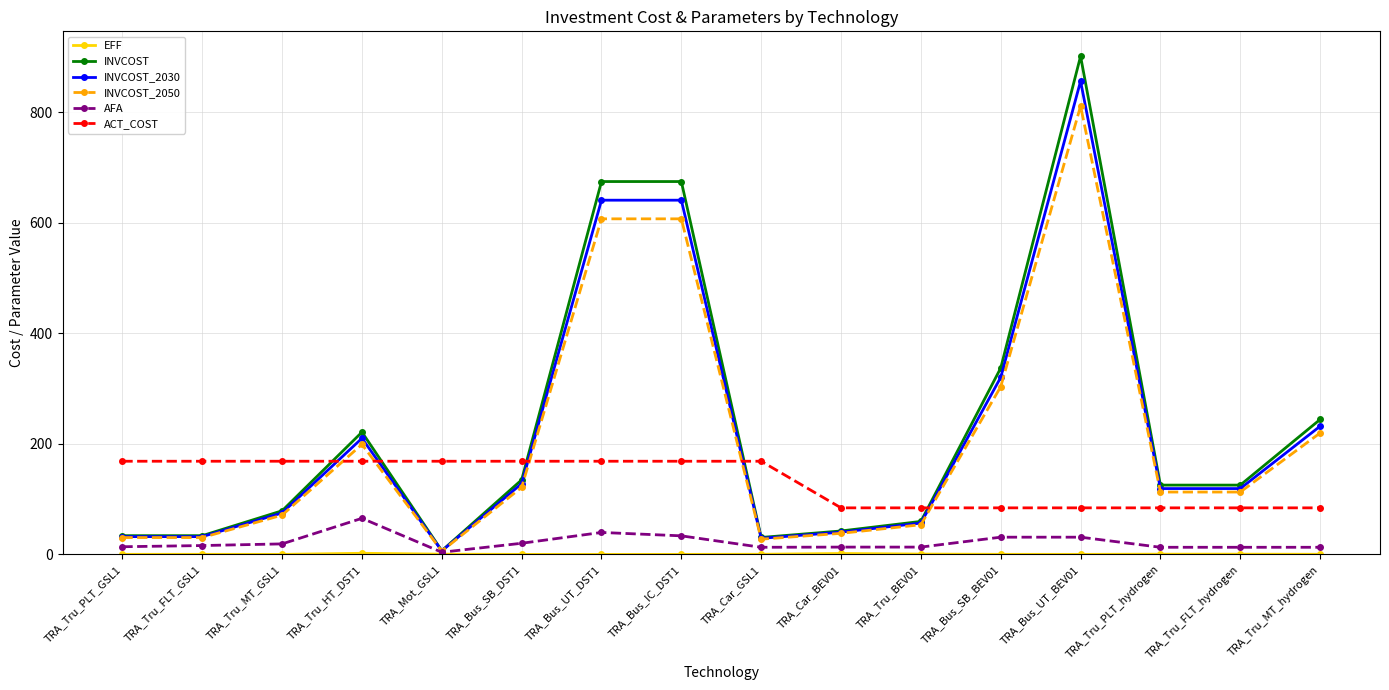

Where is INVCOST_2050 nearest to the value 408?

TRA_Bus_SB_BEV01